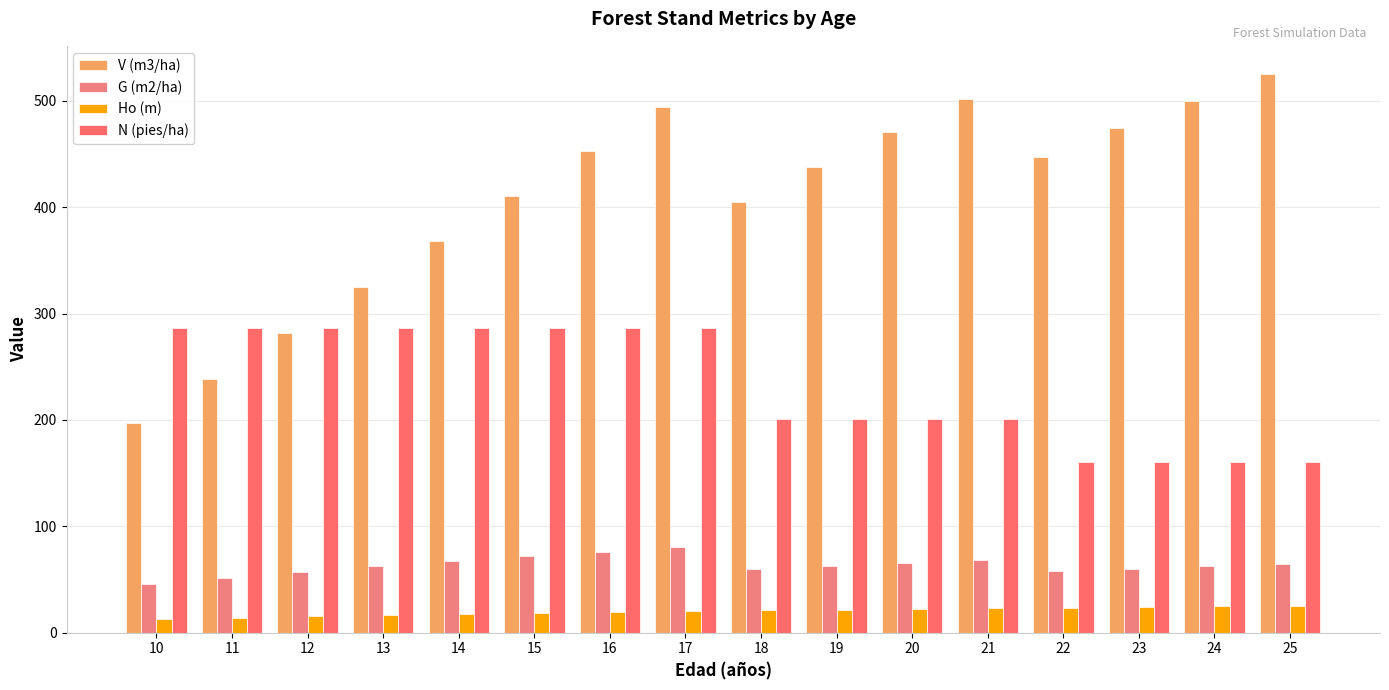

What is the lowest value of the V (m3/ha) series?

197.1